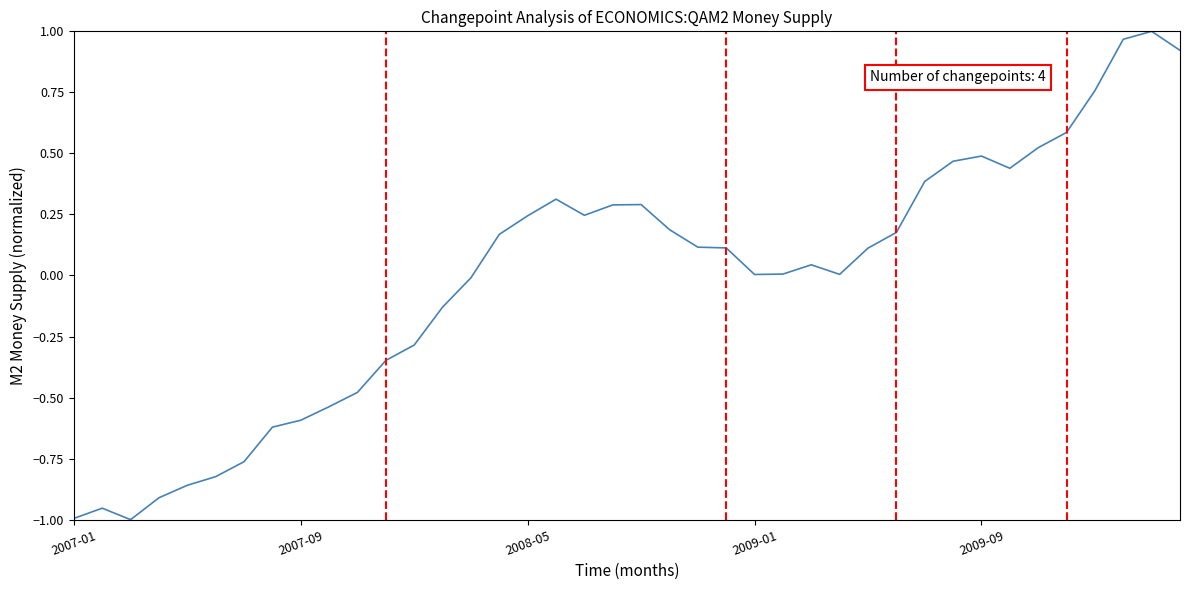

What is the difference between the maximum and minimum values?

2.0